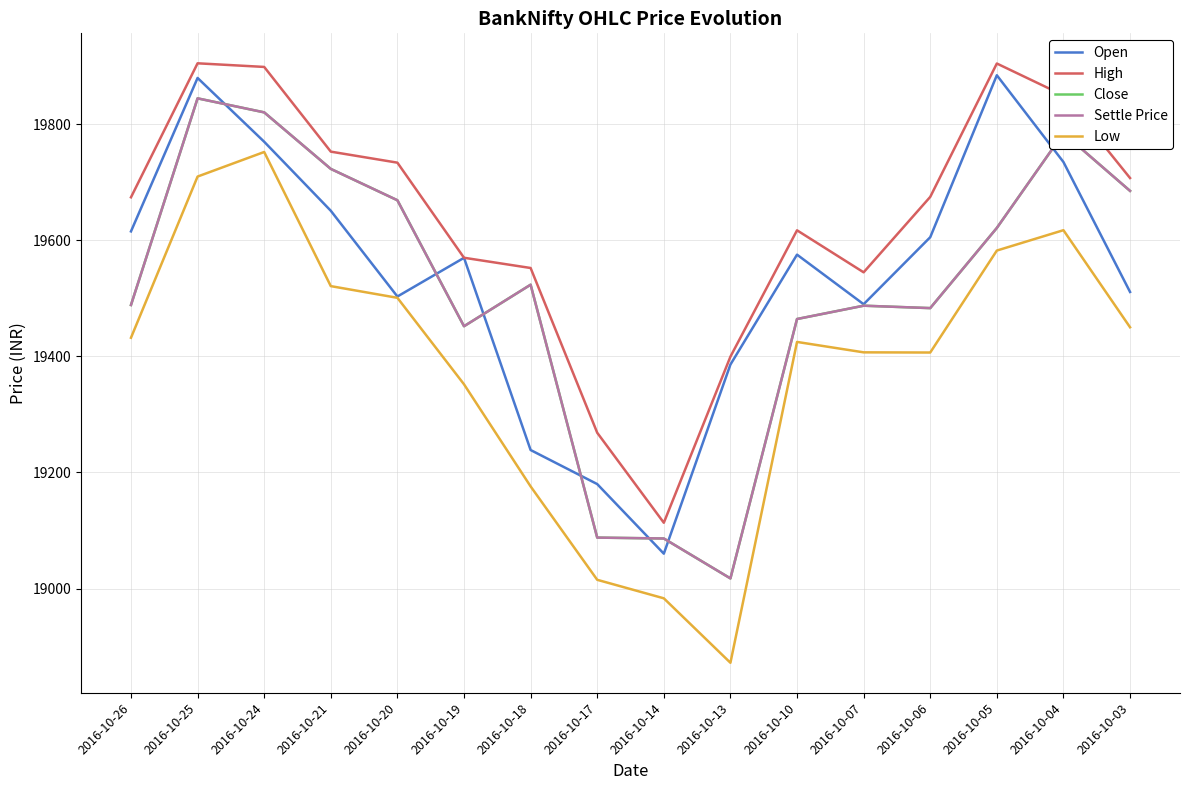

What is the minimum value shown in the chart?

18872.0